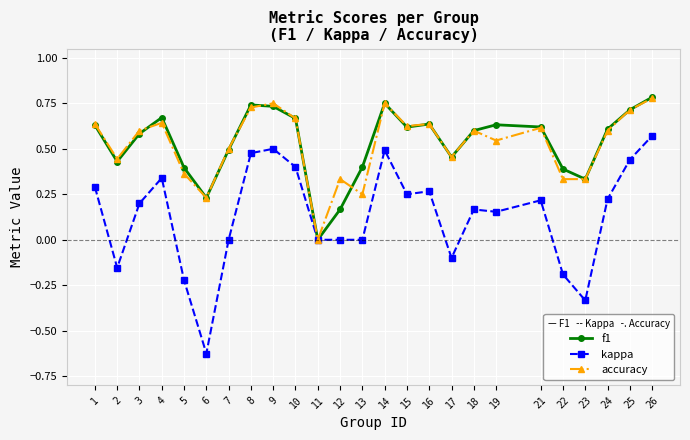

At which category is the sum across all series the highest?

26